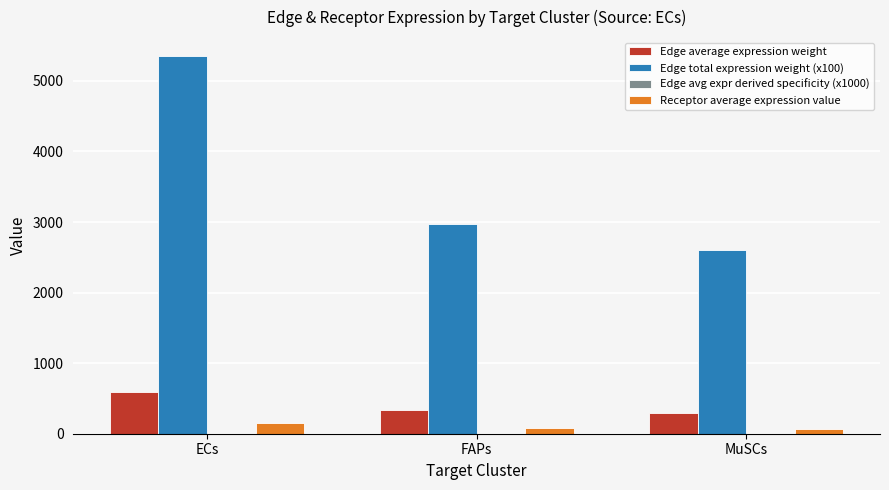

The value of Edge total expression weight (x100) at ECs is 8889.5. True or false?

False